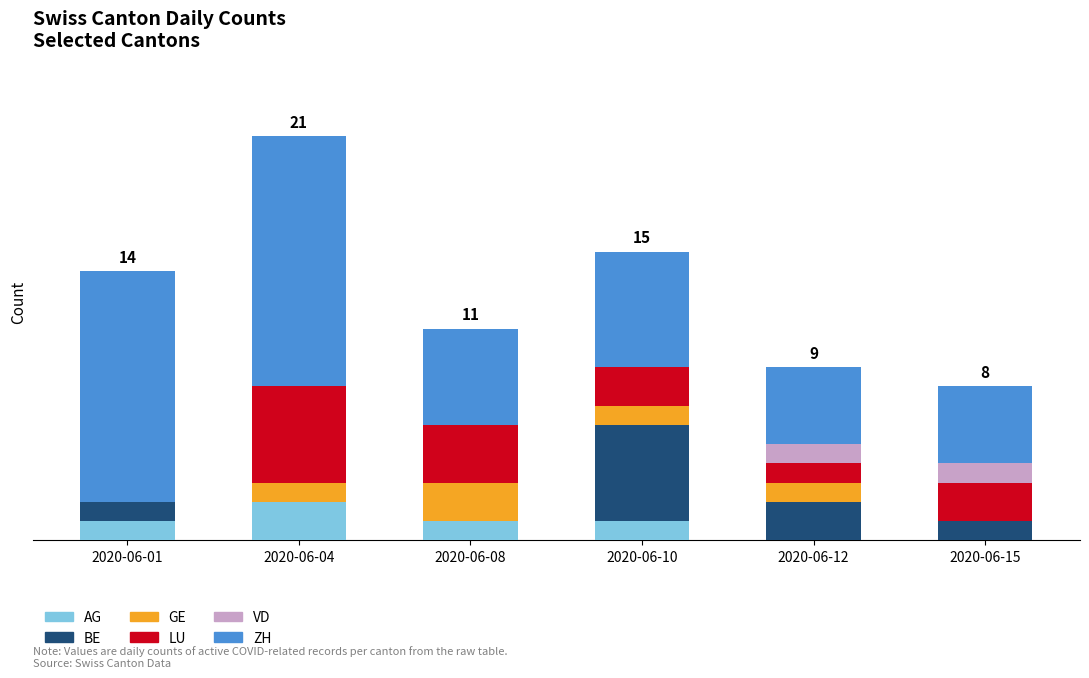

Does the chart contain stacked bars?

Yes